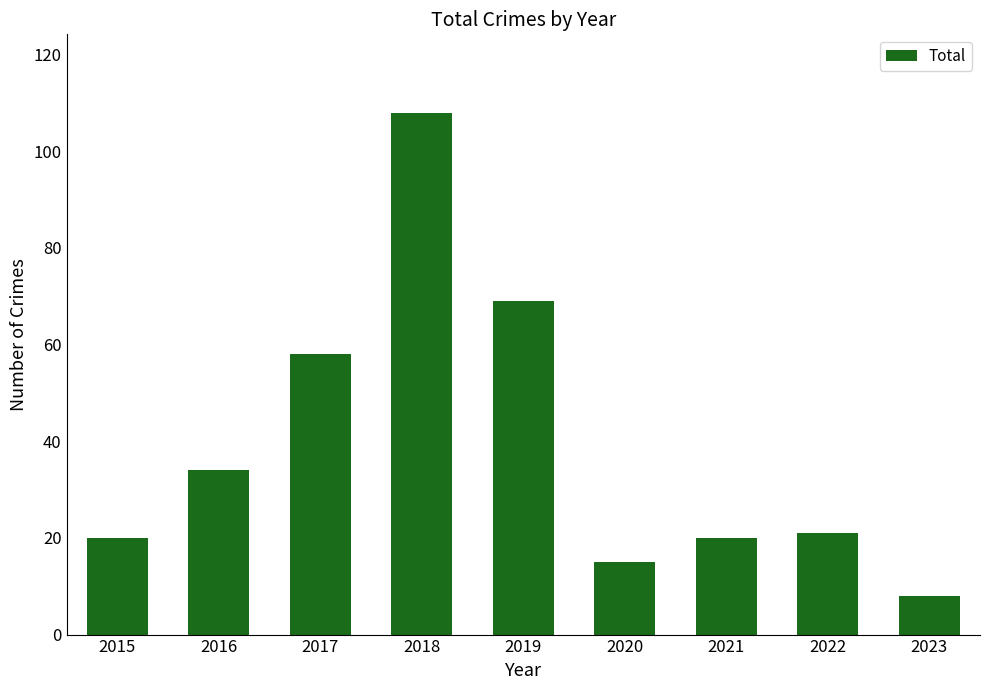

Does the chart contain stacked bars?

No